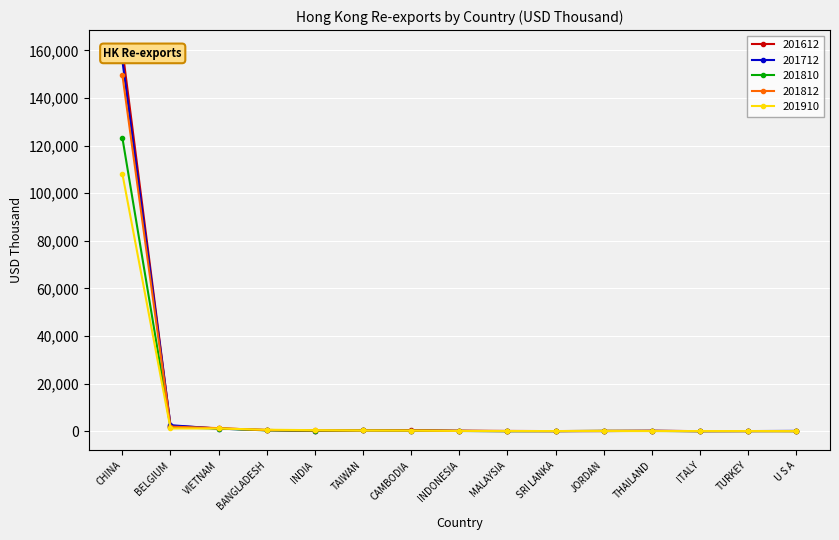

The 201810 series shows 1620.8 at VIETNAM. True or false?

False